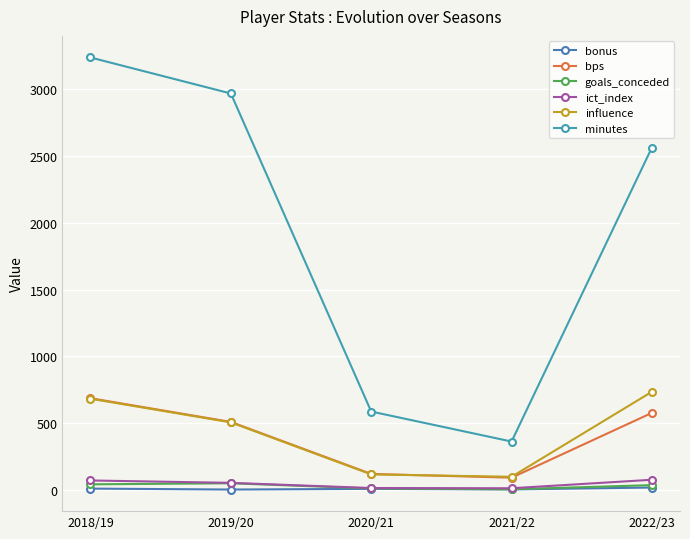

Reading left to right, extract all data points from this chart.

bonus: 7.0	0.0	5.0	1.0	15.0
bps: 685.0	507.0	117.0	89.0	575.0
goals_conceded: 39.0	47.0	8.0	2.0	33.0
ict_index: 68.0	50.2	11.3	9.6	73.3
influence: 681.0	503.6	113.6	95.6	733.4
minutes: 3240.0	2970.0	585.0	360.0	2565.0